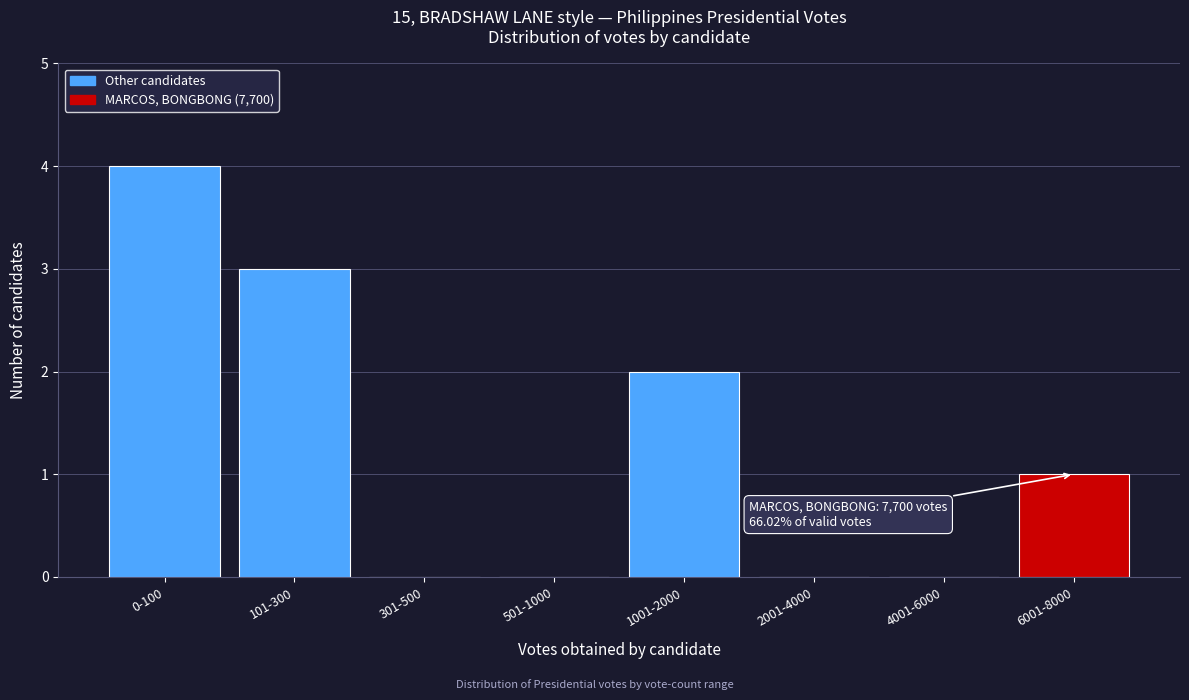

Reading right to left, what are all the values shown in this chart?

6001-8000=1	4001-6000=0	2001-4000=0	1001-2000=2	501-1000=0	301-500=0	101-300=3	0-100=4